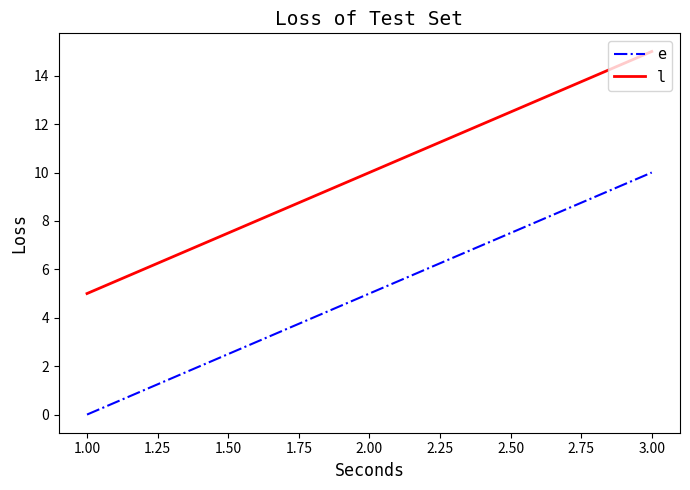

At 1.00, list the series in order from smallest to largest.

e, l